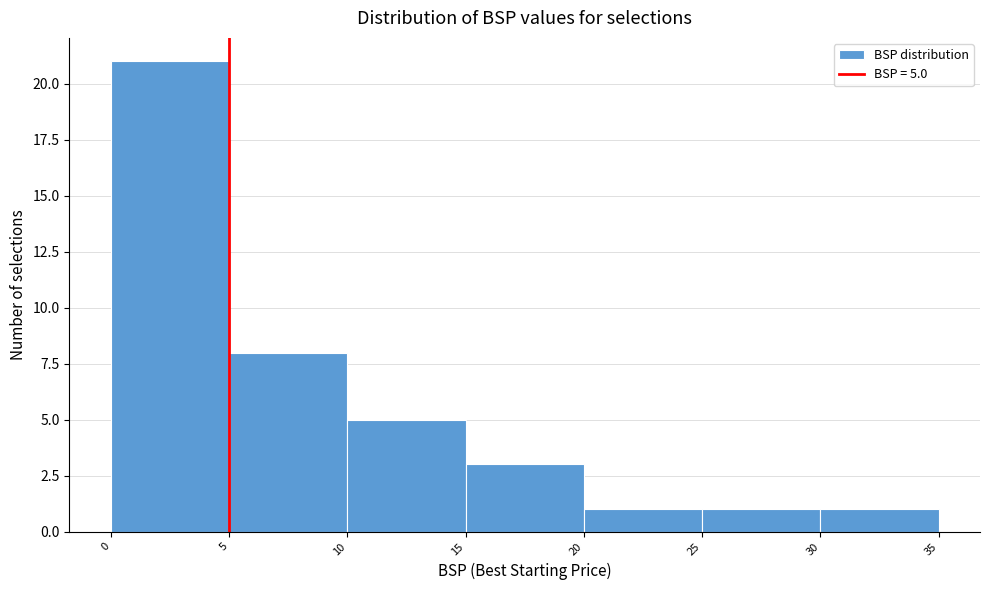

Which range on the x-axis has the tallest bar?

0 to 5